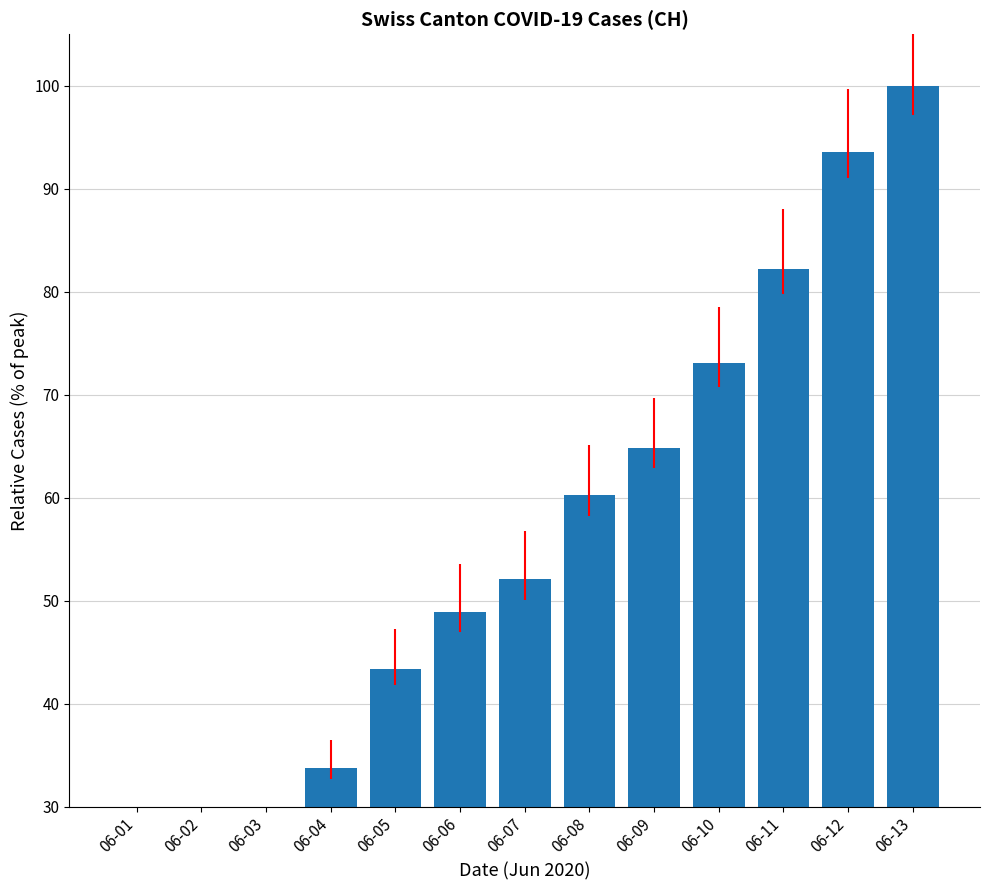

Reading right to left, what are all the values shown in this chart?

06-13=100.0	06-12=93.6	06-11=82.2	06-10=73.1	06-09=64.8	06-08=60.3	06-07=52.1	06-06=48.9	06-05=43.4	06-04=33.8	06-03=22.8	06-02=15.1	06-01=5.5